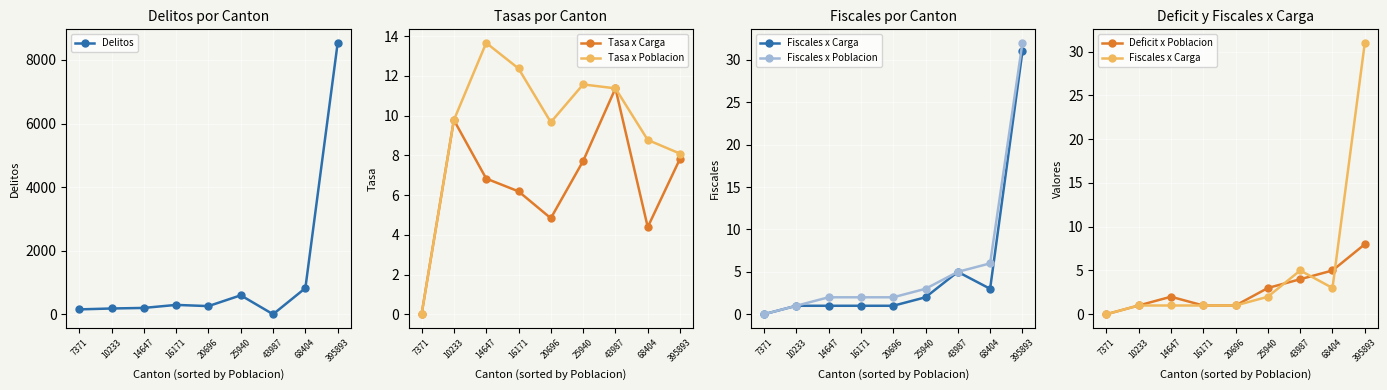

At which label is Fiscales x Carga closest to 15?

43987